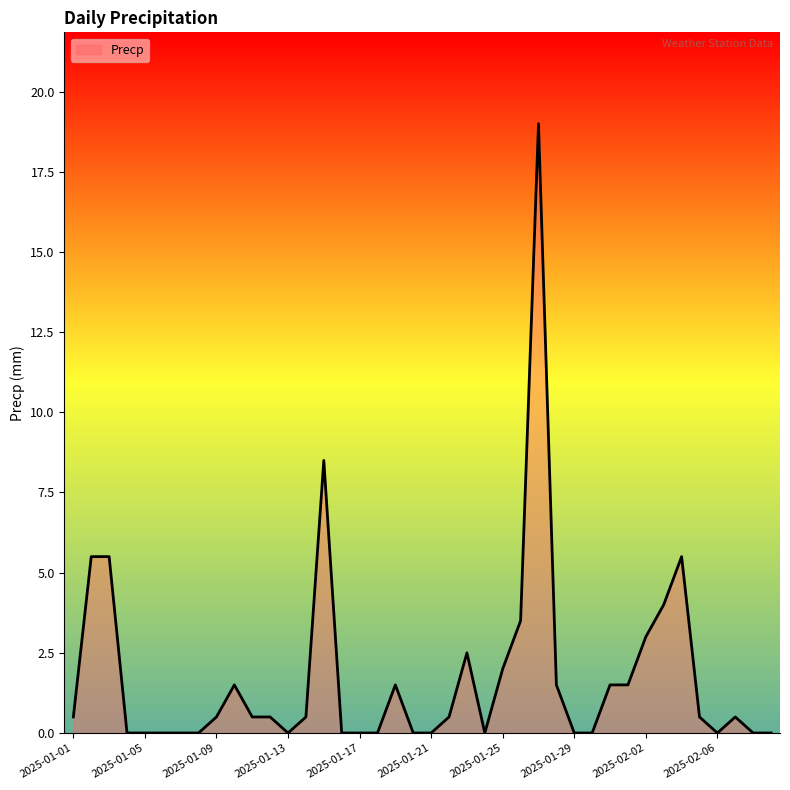

What is the difference between the maximum and minimum values?

19.0